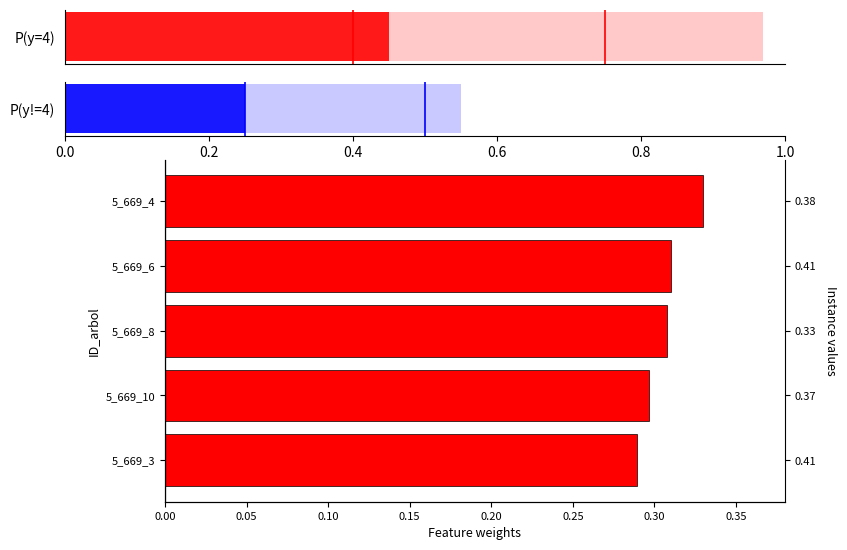

Count the values in the range 0 to 1.

5